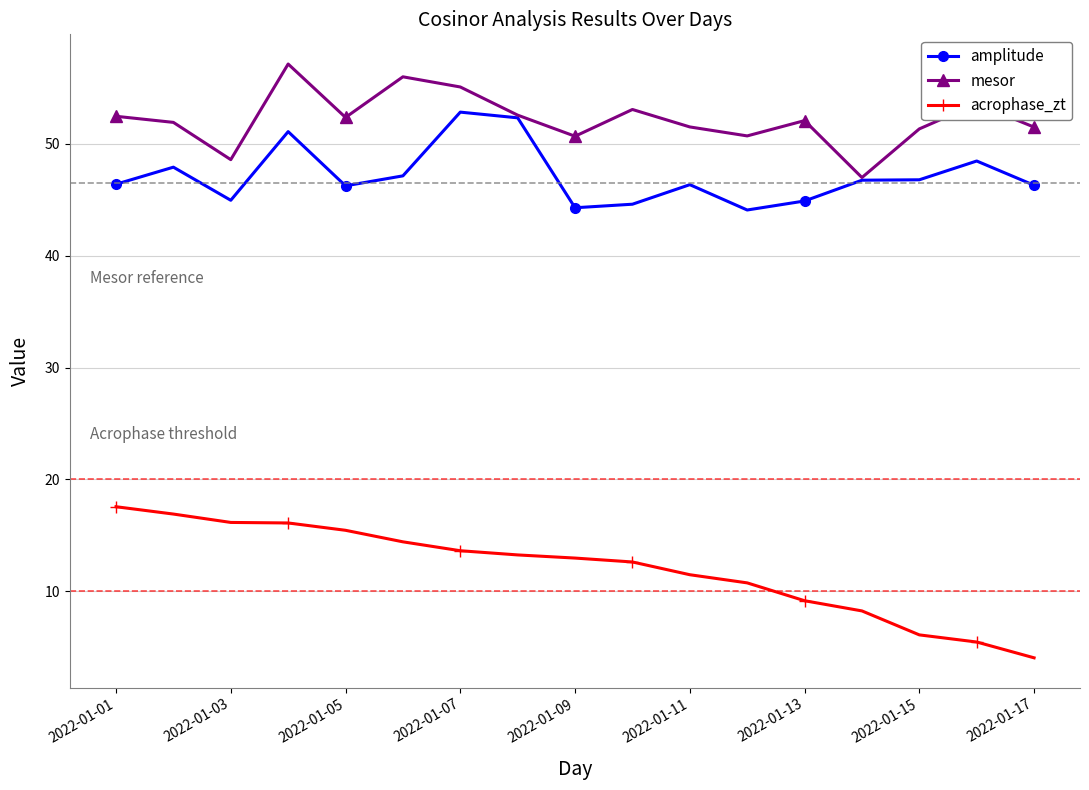

Which series has the largest total across all categories?

mesor